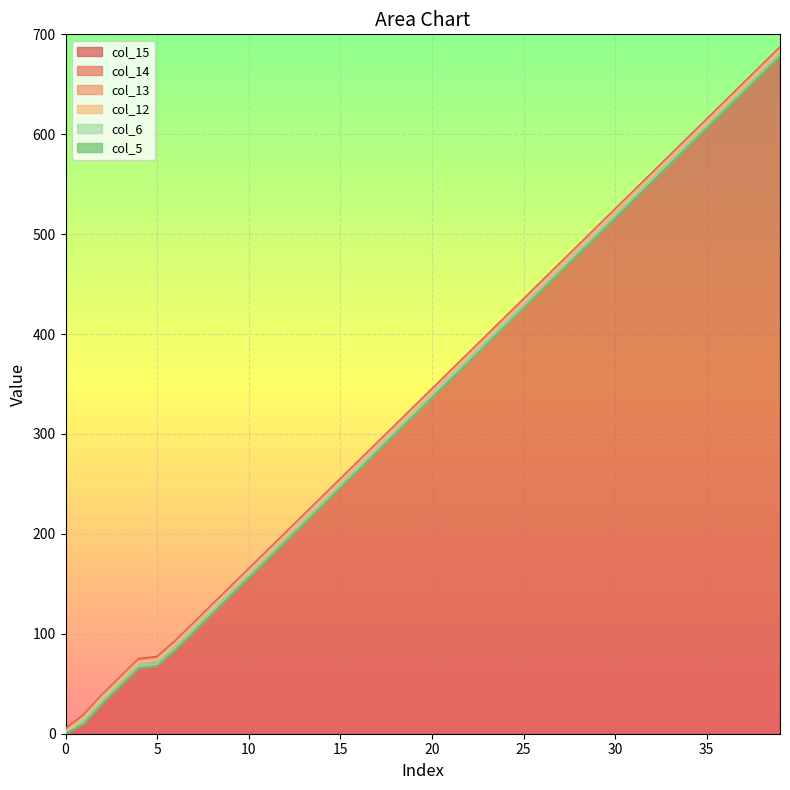

True or false: col_14 and col_6 intersect in this chart.

False